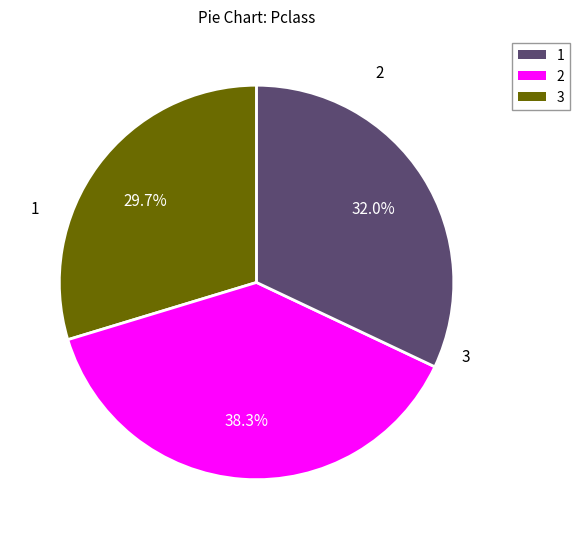

Count the number of slices in the pie.

3